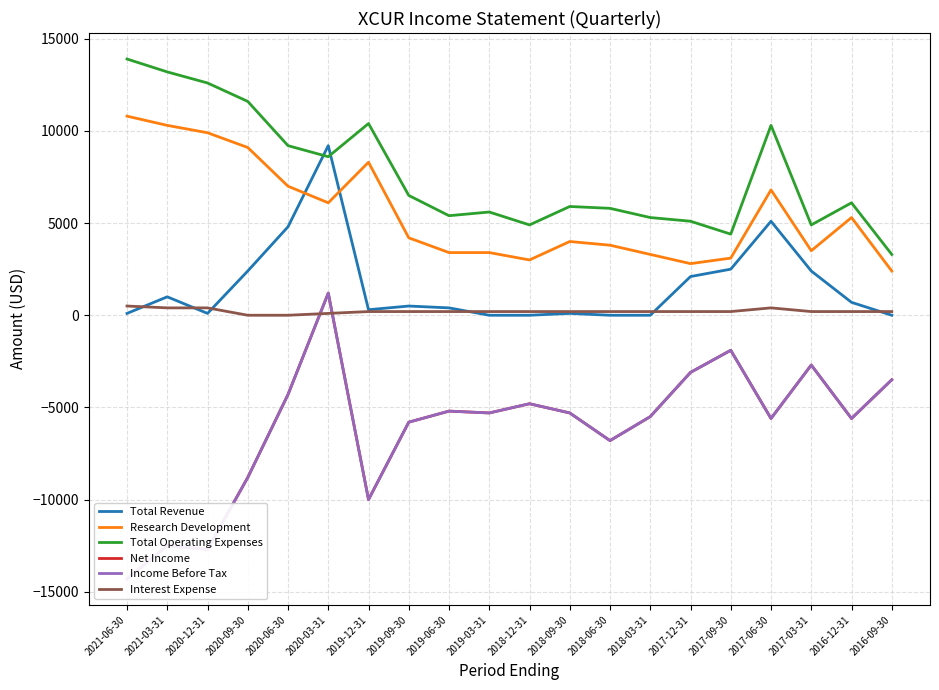

What position from the right is 2020-06-30?

16